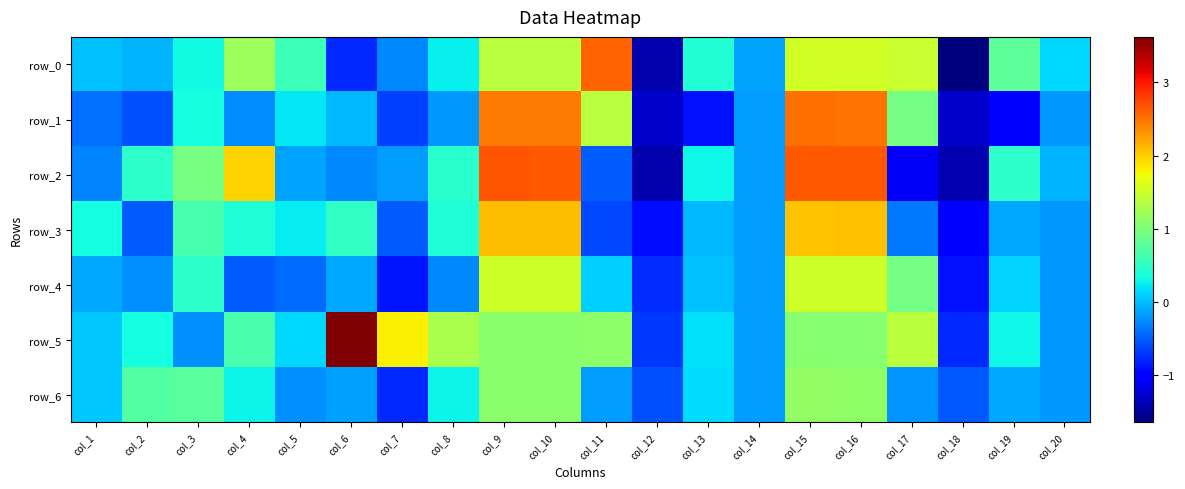

How many values in the row_2 series exceed 0?

10